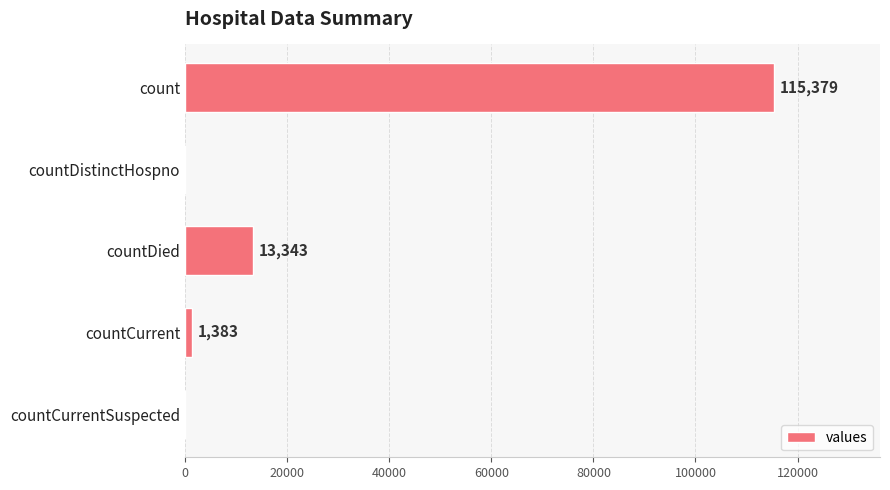

Are the bars grouped side by side (vs. stacked)?

No